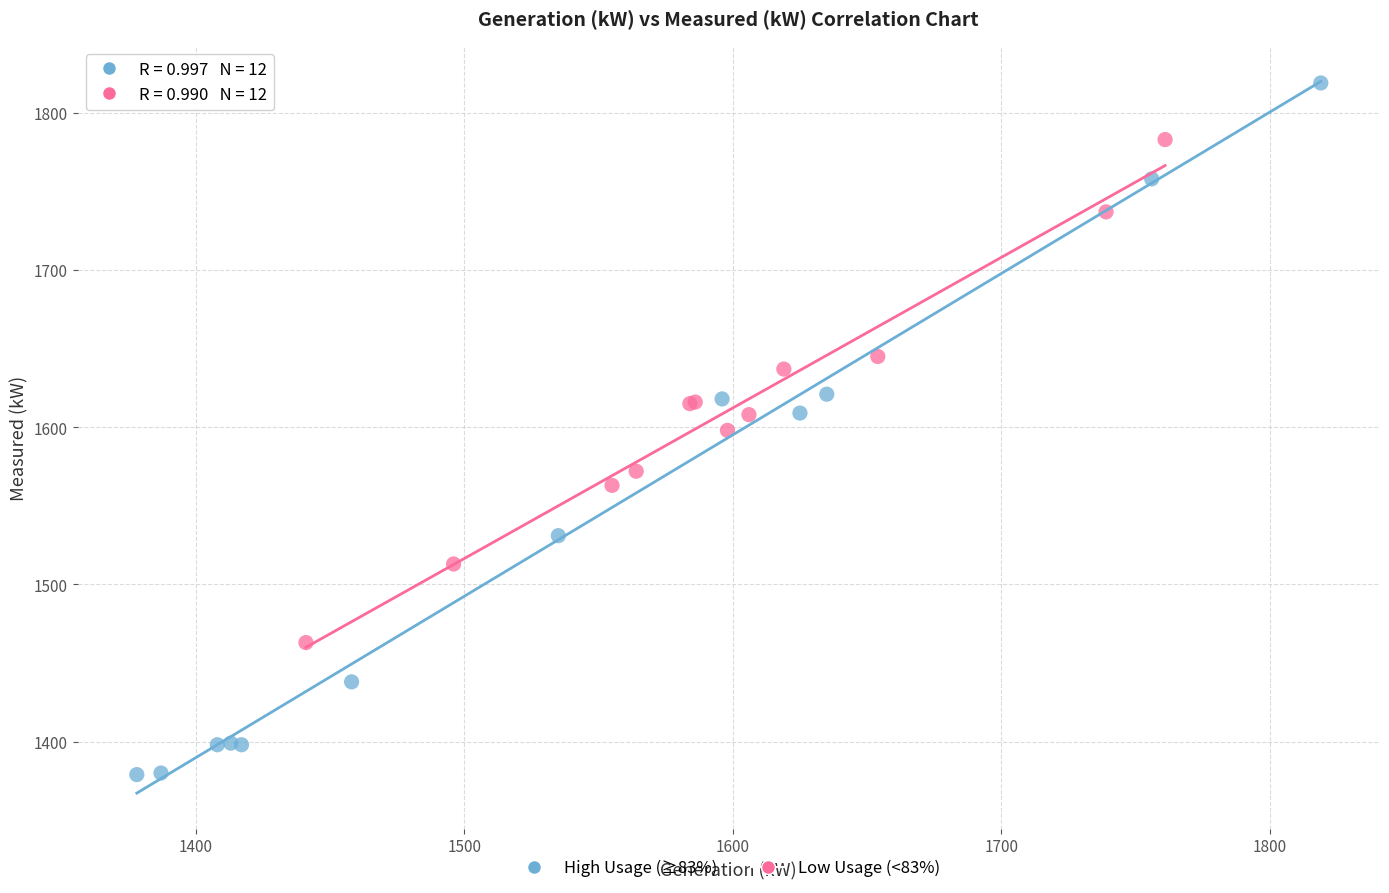

Which series reaches the minimum Y coordinate?

High Usage (≥83%)